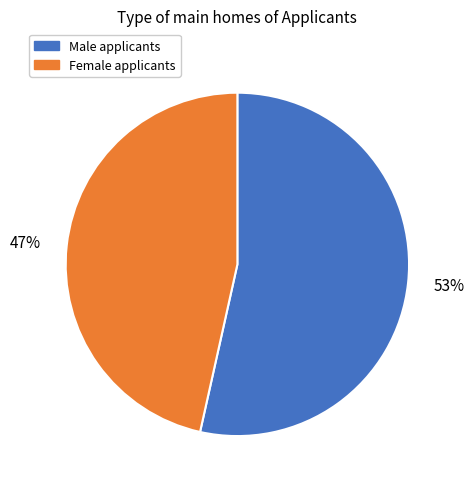

Which category has the smallest portion of the pie?

47%